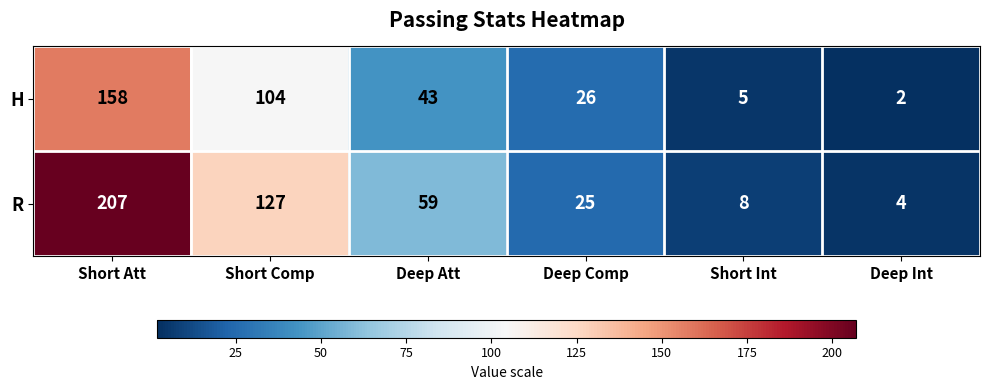

Which series has the largest range (max minus min)?

R